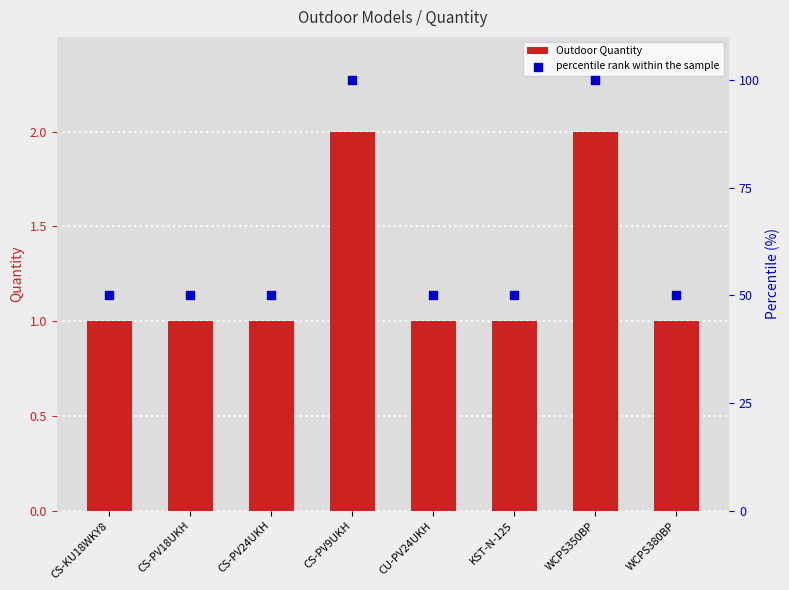

What are all the series names shown in the legend?

Outdoor Quantity, percentile rank within the sample